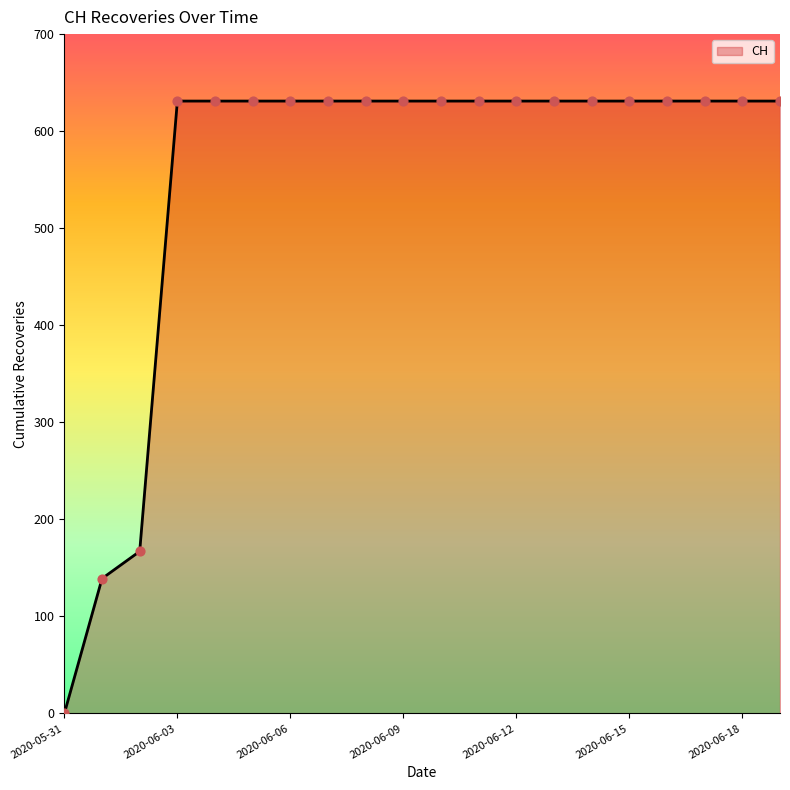

What is the greatest value displayed?

631